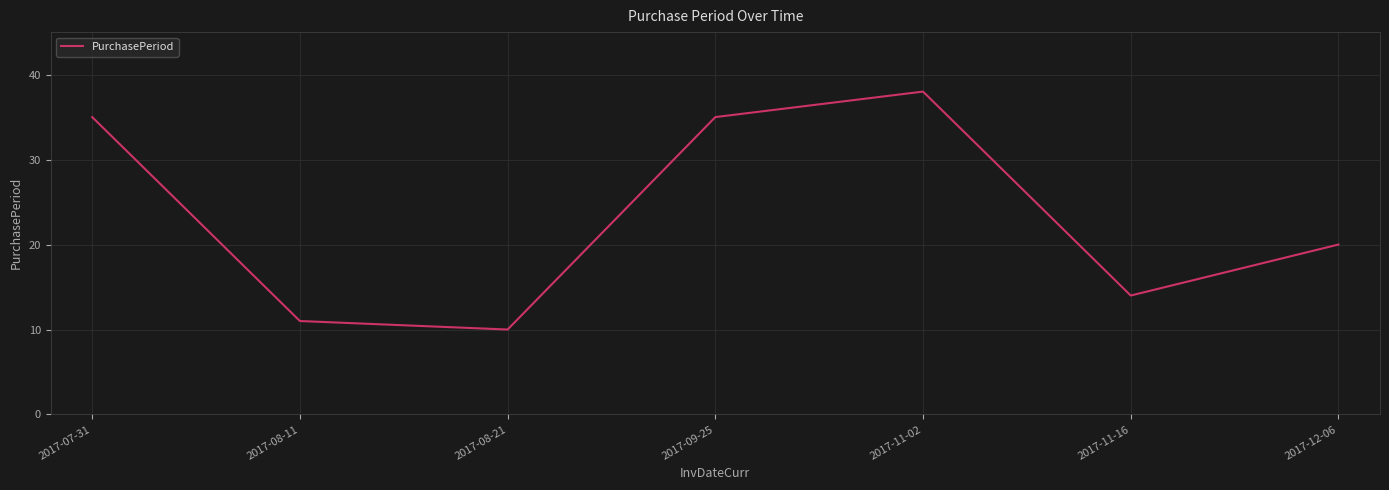

What position from the right is 2017-09-25?

4